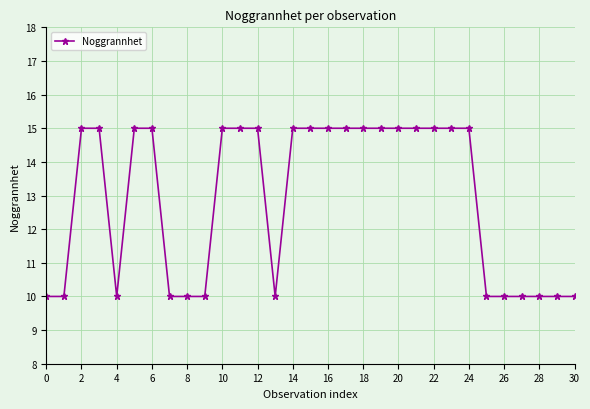

What is the smallest value displayed?

10